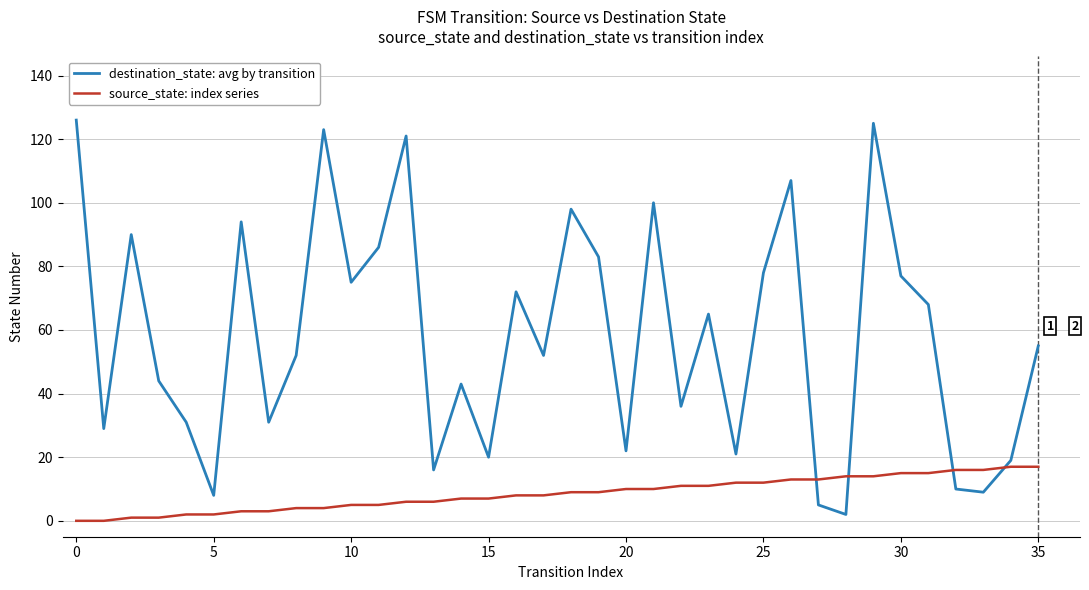

Which series has the widest spread of values?

destination_state: avg by transition